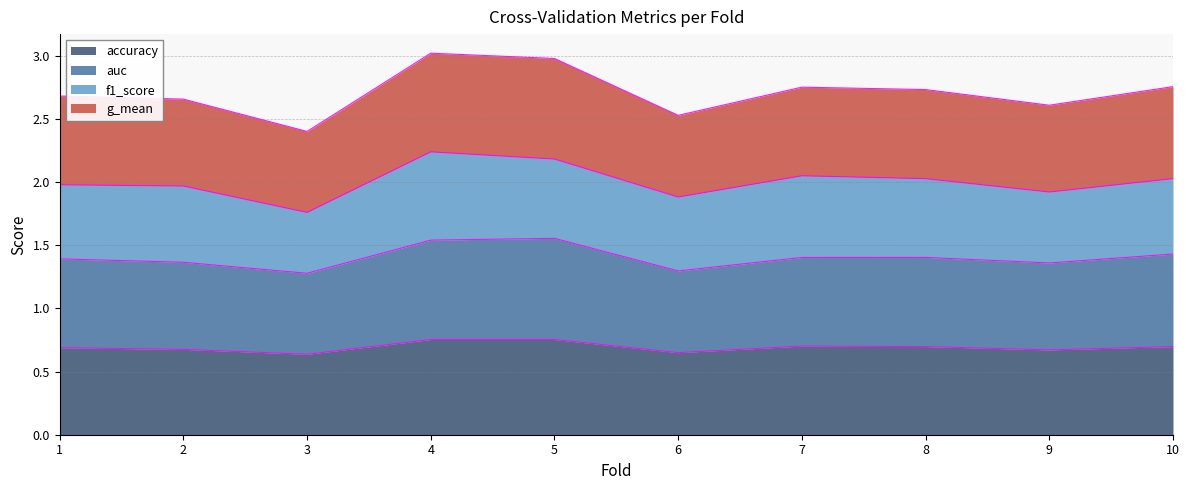

What is the total value across all series at 9?

2.6